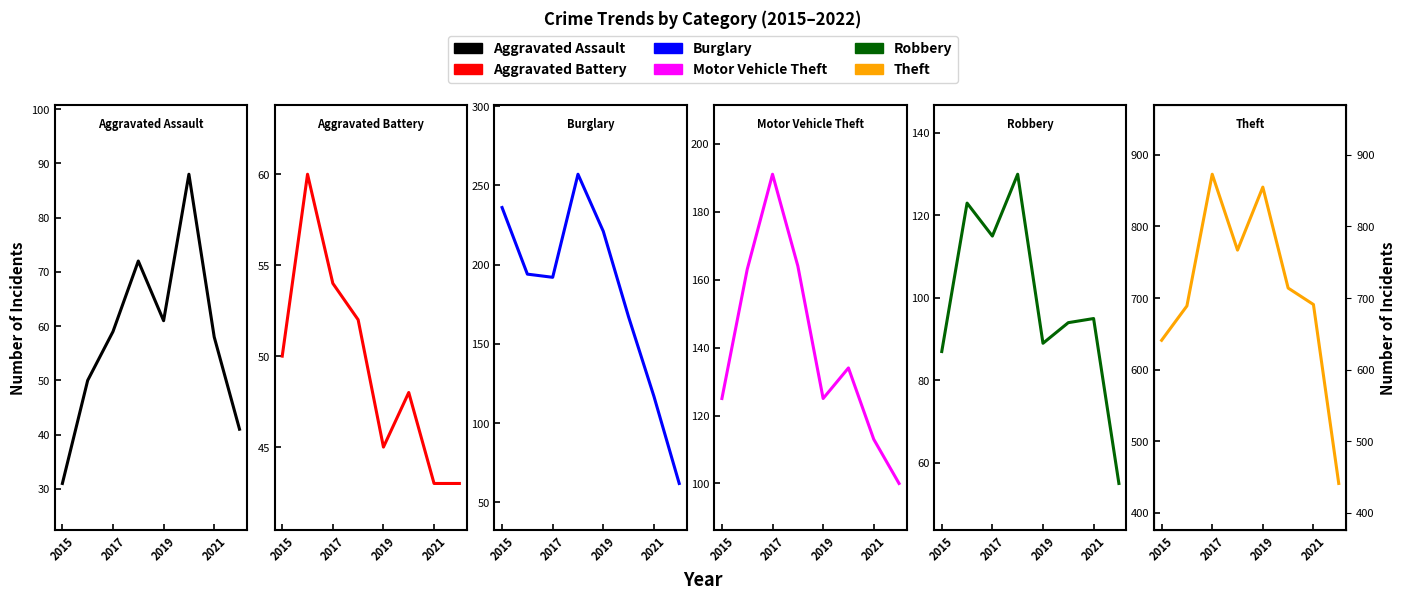

True or false: Aggravated Battery and Burglary cross at least once.

False